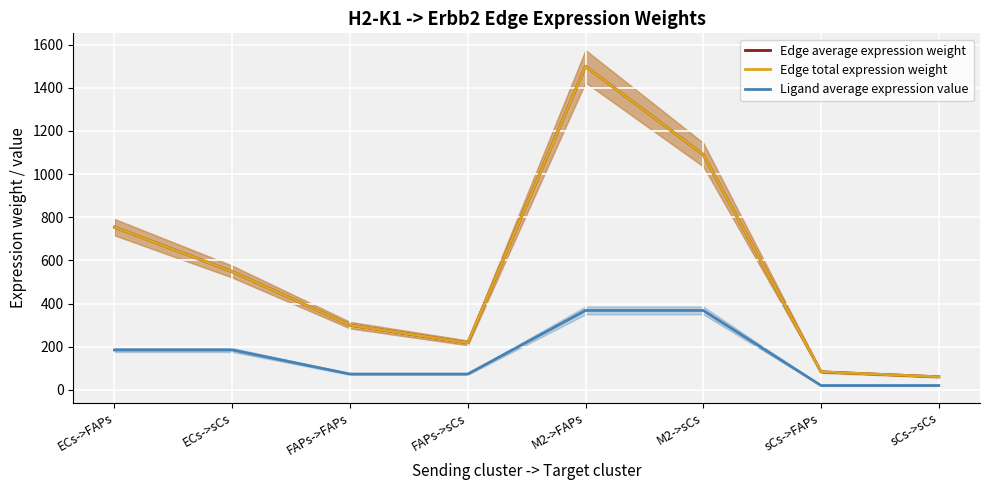

Between FAPs->sCs and ECs->FAPs, which is larger?

ECs->FAPs